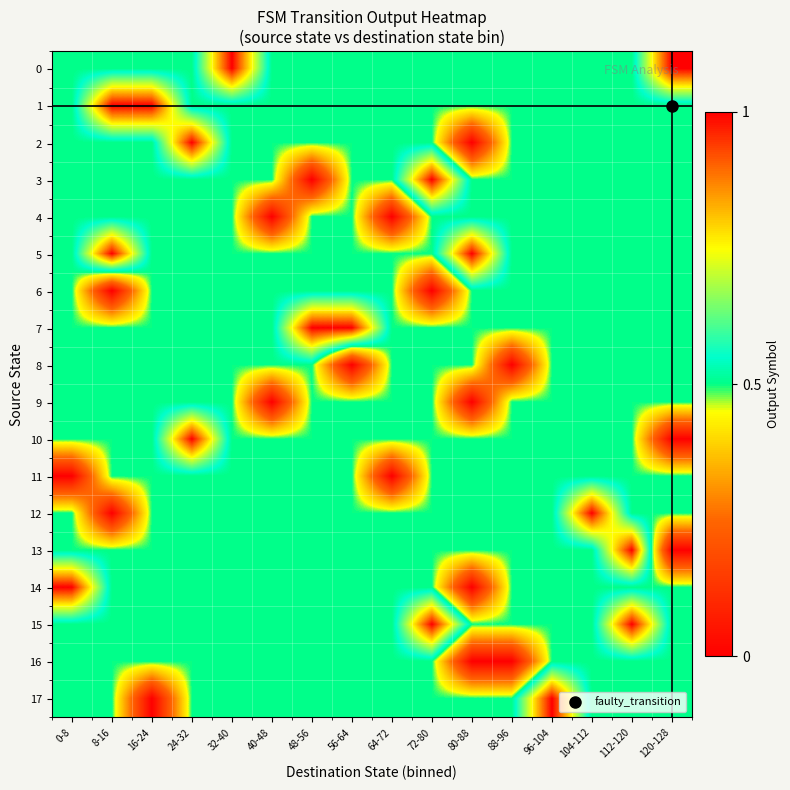

Between 0-8 and 64-72, which series saw the biggest shift?

4